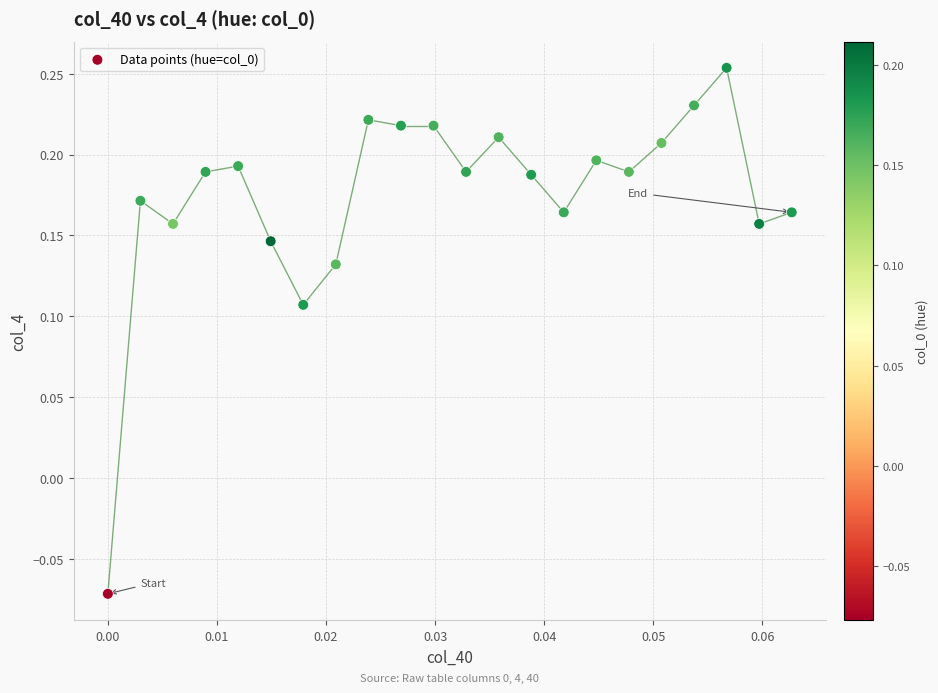

Count the number of points in this scatter plot.

22